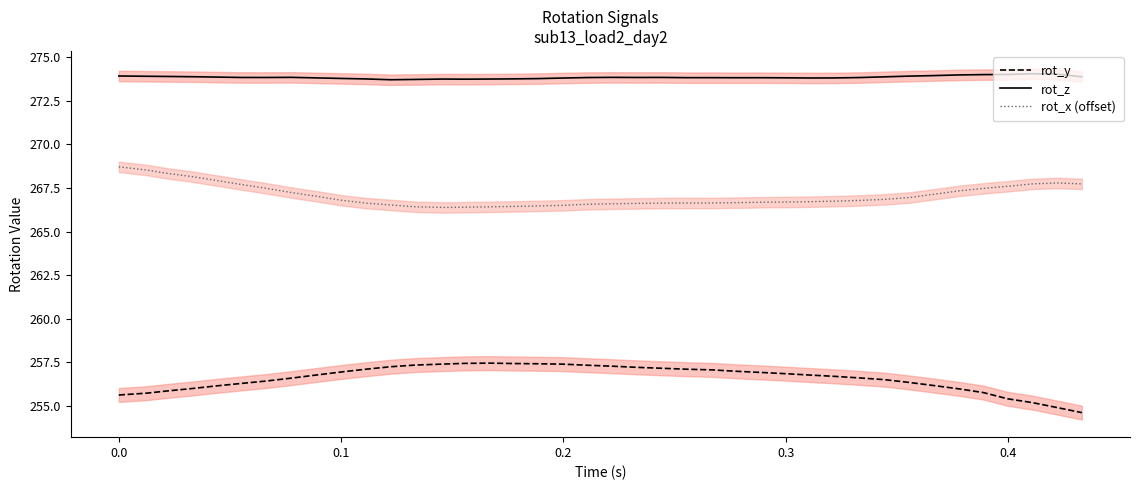

True or false: rot_y and rot_z cross at least once.

False